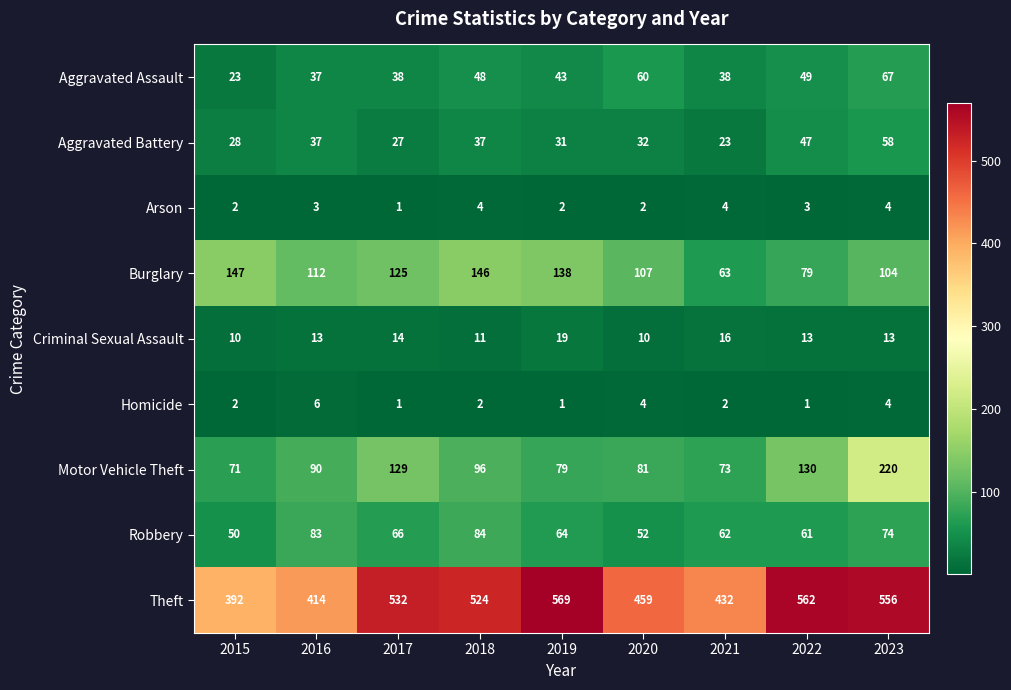

At which label does Aggravated Battery first exceed 32?

2016